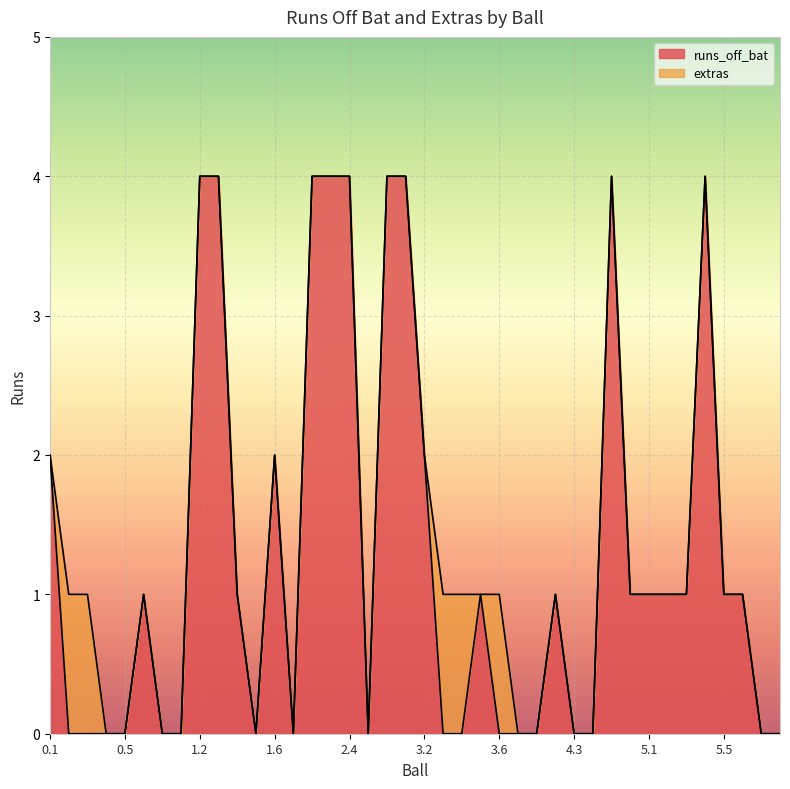

Reading left to right, transcribe all the data shown in this chart.

2	0	0	0	0	1	0	0	4	4	1	0	2	0	4	4	4	0	4	4	2	0	0	1	0	0	0	1	0	0	4	1	1	1	1	4	1	1	0	0